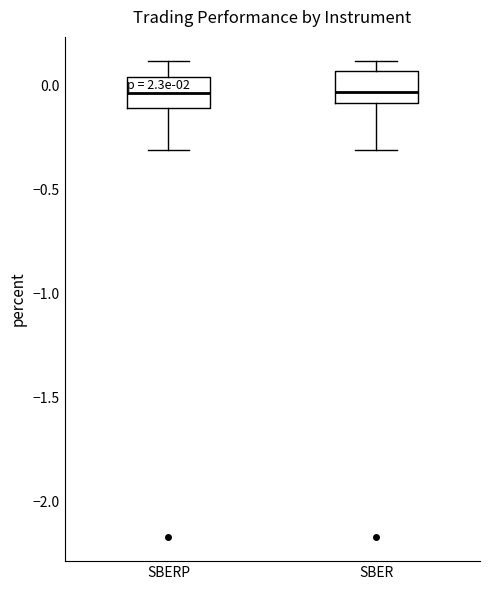

Reading left to right, transcribe this box plot: for each box, give where its median line is, the range the box spans, and where its two whiskers end, as read against the y-axis. The values are not printed on the chart, so give them approximately, as read against the axis.

SBERP: median -0.05, box -0.10 to 0.05, whiskers -0.30 to 0.10
SBER: median -0.05, box -0.10 to 0.05, whiskers -0.30 to 0.10